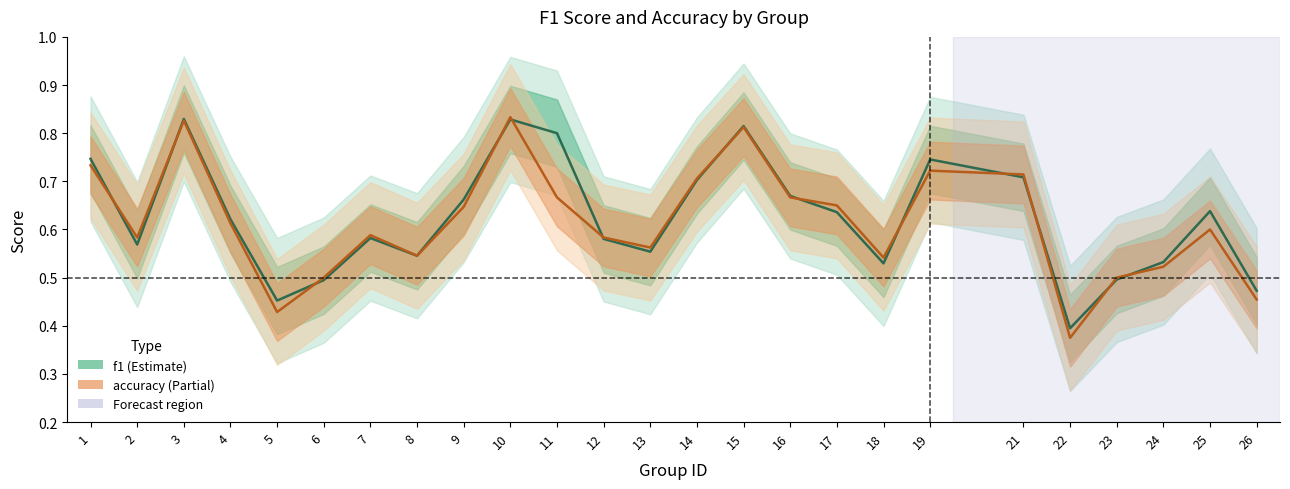

True or false: accuracy has a value of 0.2 at 8.

False